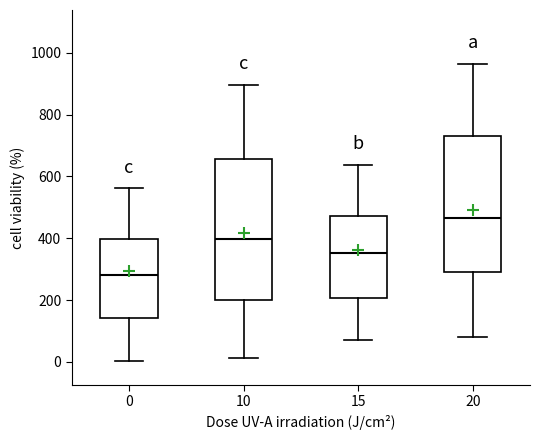

Reading left to right, transcribe this box plot: for each box, give where its median line is, the range the box spans, and where its two whiskers end, as read against the y-axis. The values are not printed on the chart, so give them approximately, as read against the axis.

0: median 280, box 140 to 400, whiskers 0 to 560
10: median 400, box 200 to 660, whiskers 20 to 900
15: median 360, box 200 to 480, whiskers 80 to 640
20: median 460, box 300 to 740, whiskers 80 to 960